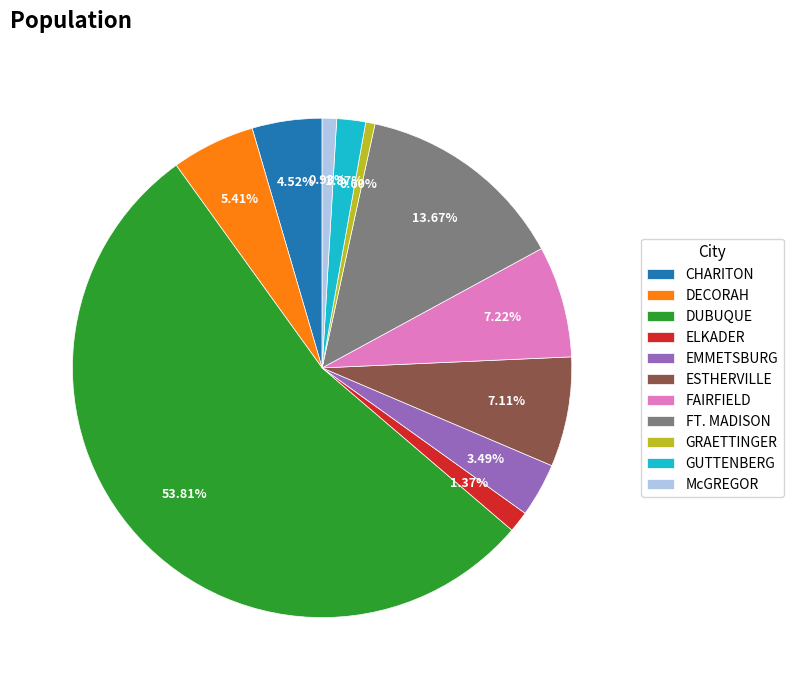

Count the number of slices in the pie.

11